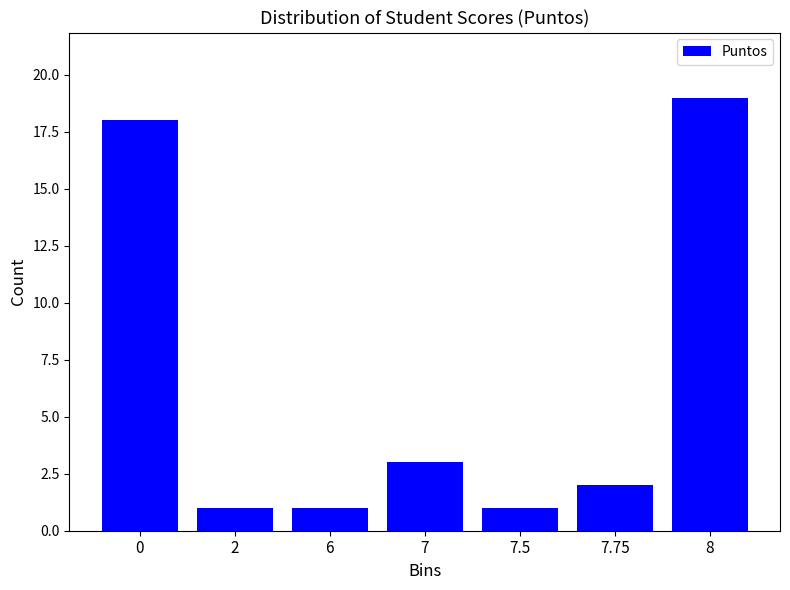

Reading left to right, extract all data points from this chart.

0=18	2=1	6=1	7=3	7.5=1	7.75=2	8=19